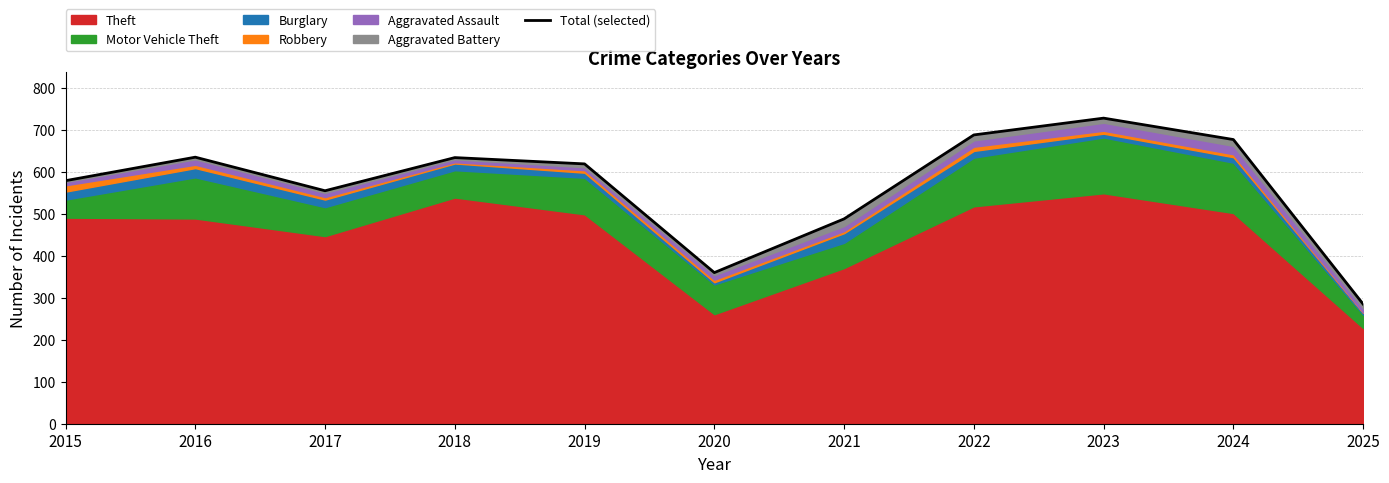

List the labels in order of value, smallest first.

2025, 2020, 2021, 2017, 2015, 2019, 2018, 2016, 2024, 2022, 2023